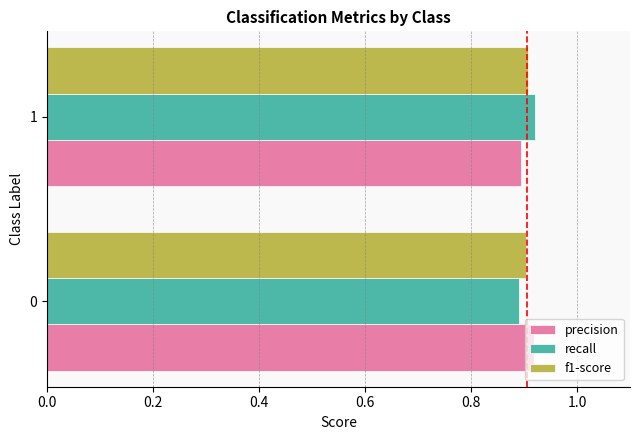

How many categories are shown in the chart?

2